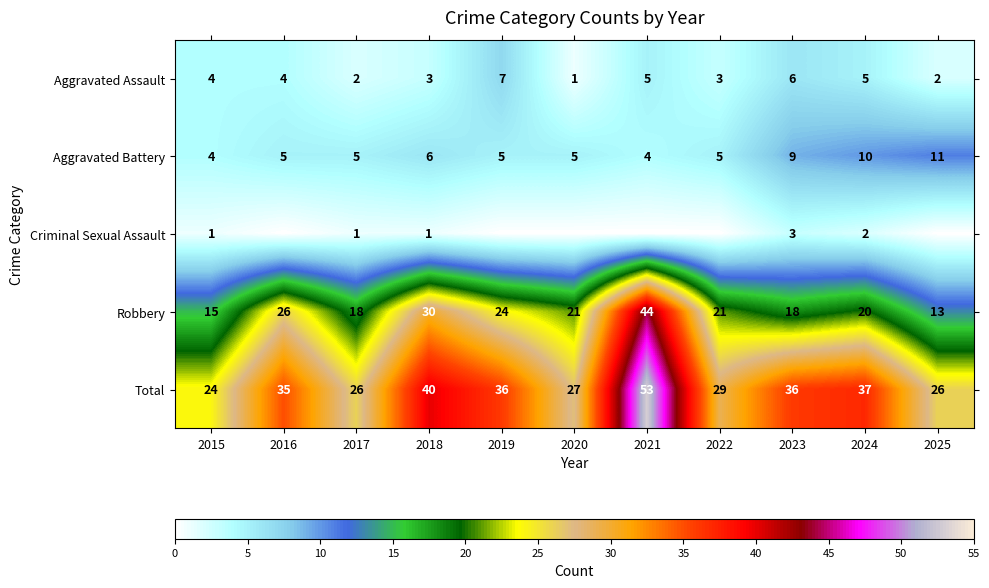

What value does the Aggravated Battery series have at 2018?

6